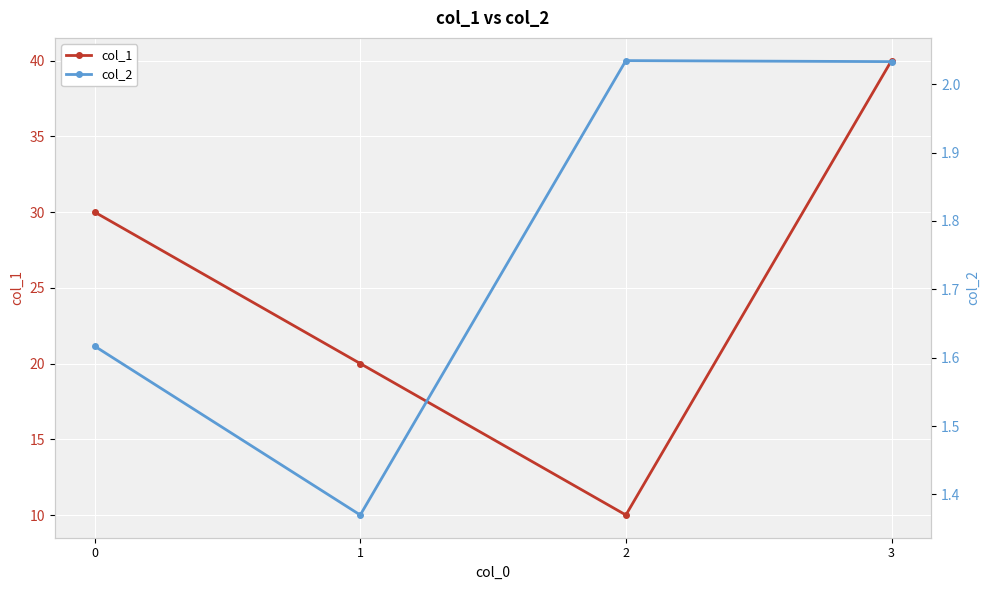

True or false: col_2 and col_1 intersect in this chart.

False